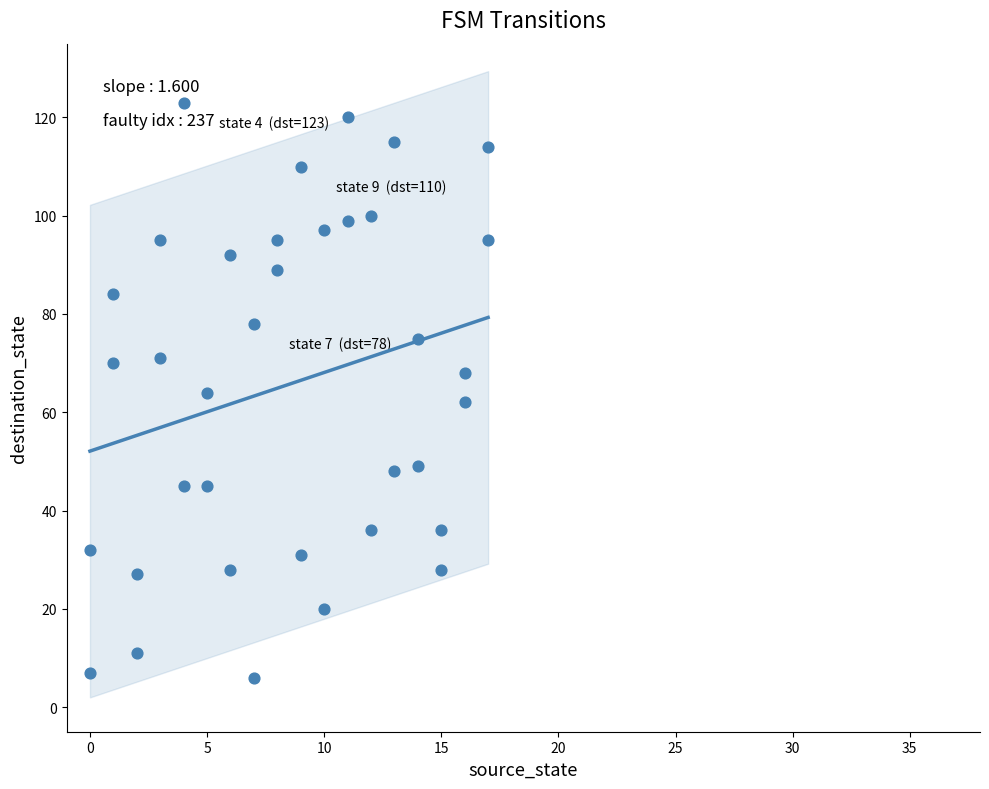

What is the range of X values (max minus min)?

17